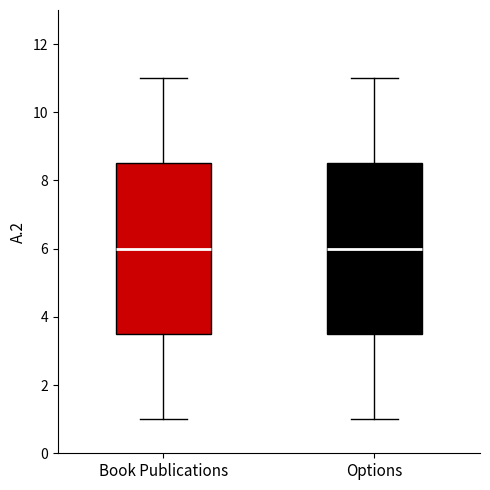

Reading left to right, transcribe this box plot: for each box, give where its median line is, the range the box spans, and where its two whiskers end, as read against the y-axis. The values are not printed on the chart, so give them approximately, as read against the axis.

Book Publications: median 6.0, box 3.6 to 8.6, whiskers 1.0 to 11.0
Options: median 6.0, box 3.6 to 8.6, whiskers 1.0 to 11.0